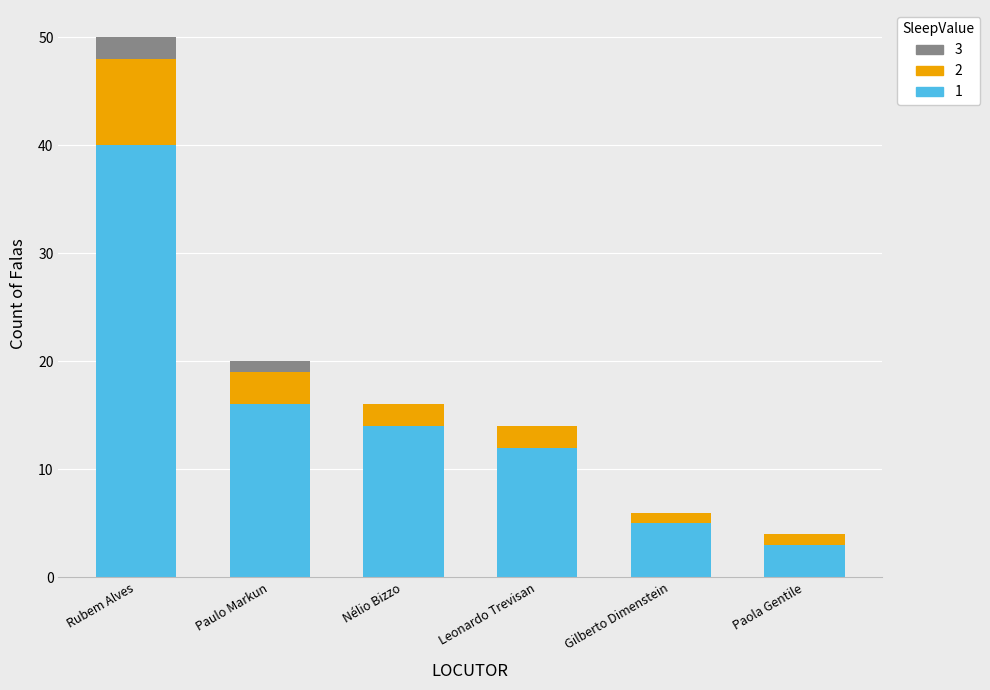

Are the bars grouped side by side (vs. stacked)?

No